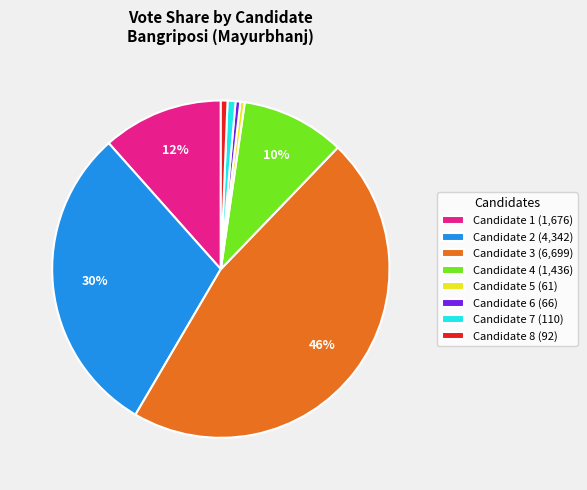

To the nearest percent, what portion does Candidate 3 represent?

46%